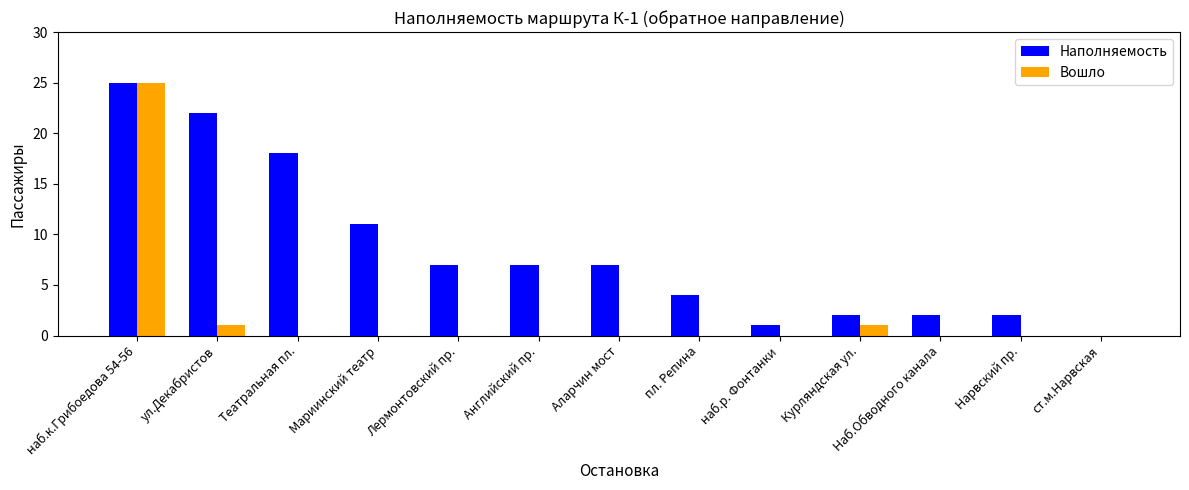

Is it true that Наполняемость equals 13 at наб.к.Грибоедова 54-56?

False